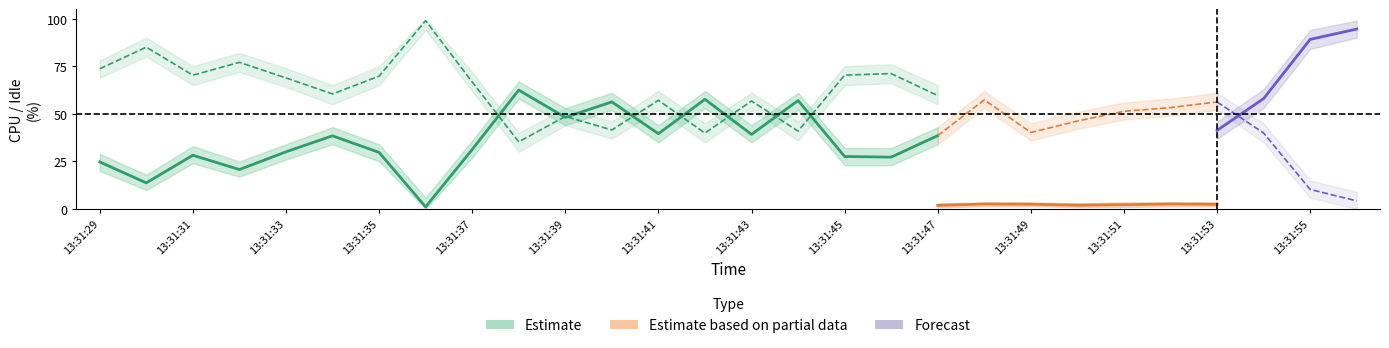

The value of %user at 13:31:56 is 4.3. True or false?

True